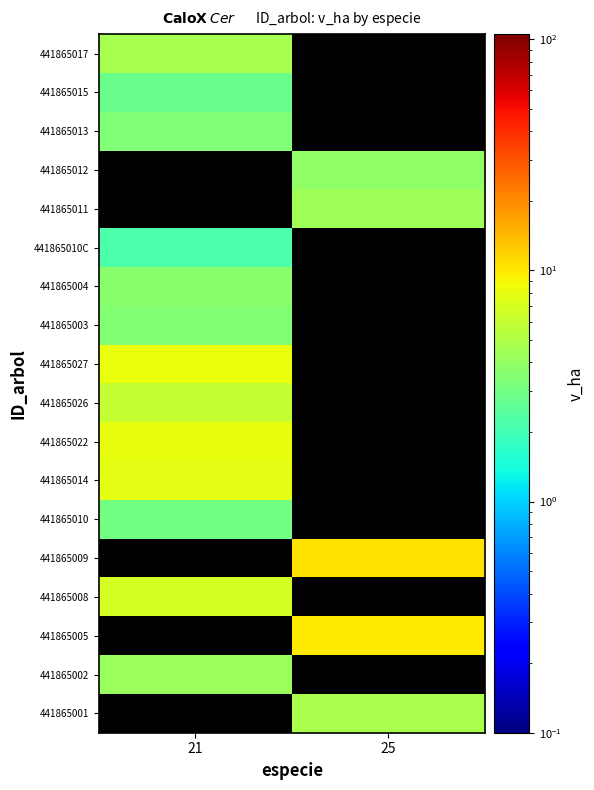

Which label corresponds to the smallest value in the chart?

21